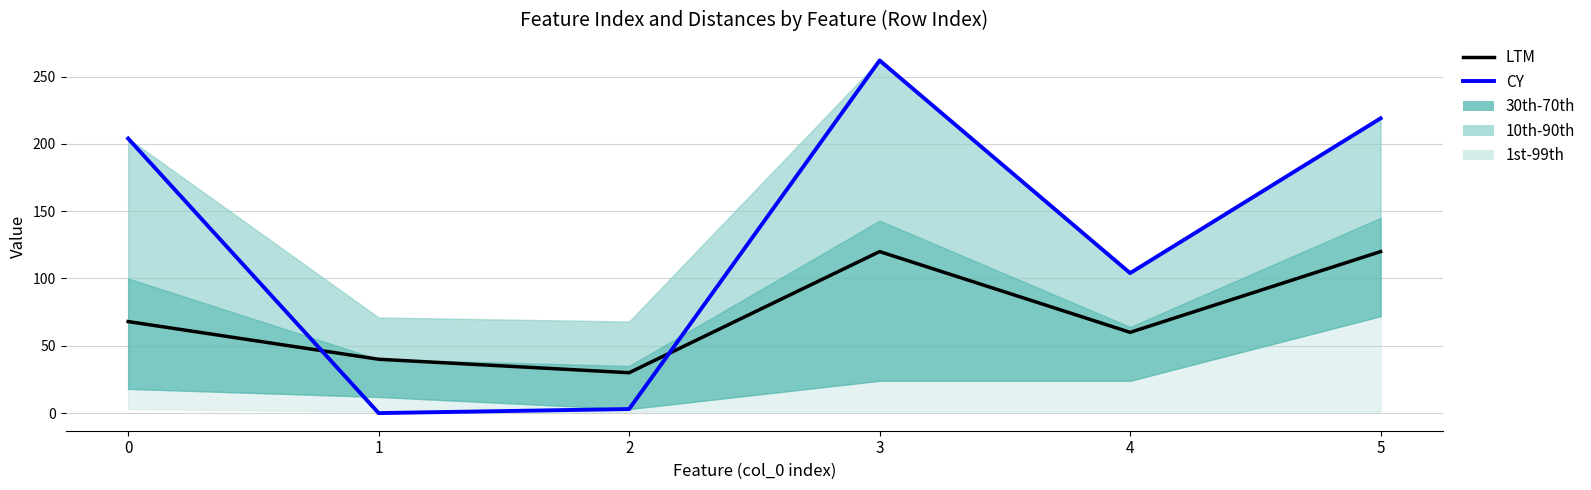

At 0, list the series in order from smallest to largest.

LTM, CY